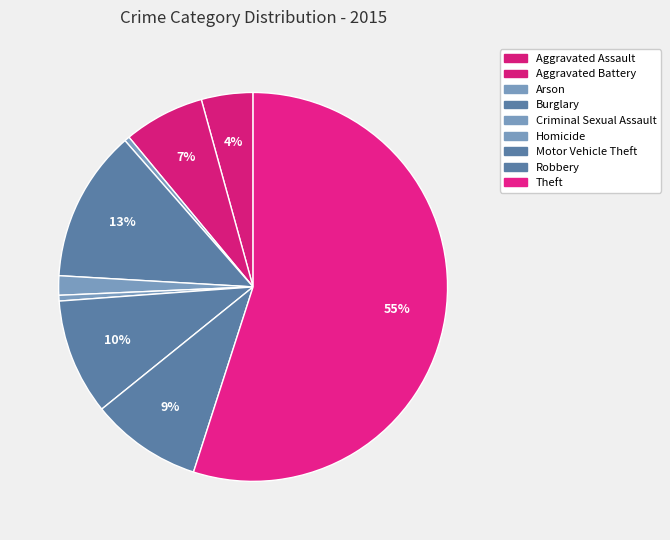

To the nearest percent, what is the combined percentage of Burglary and Robbery?

22%